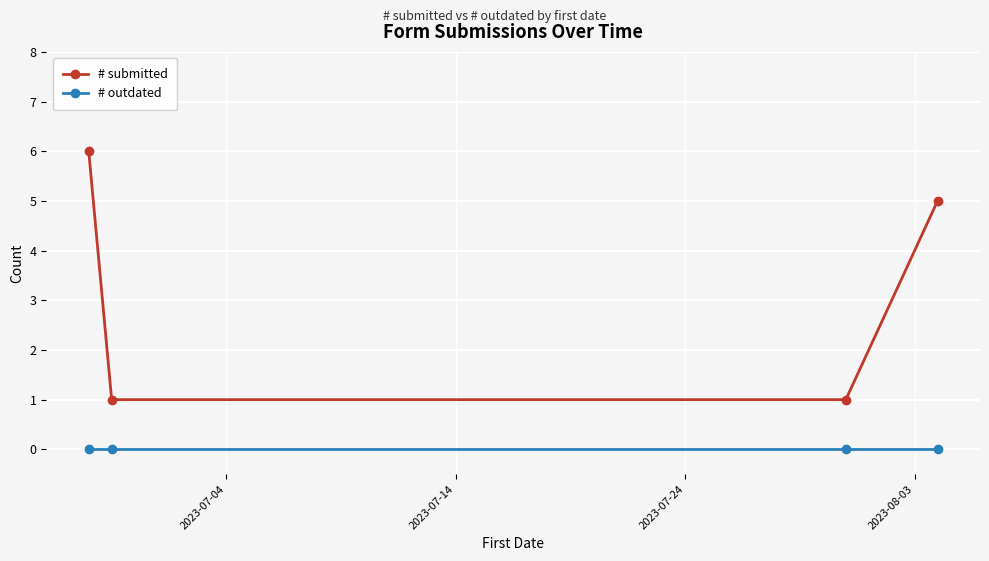

Which series has the largest total across all categories?

# submitted